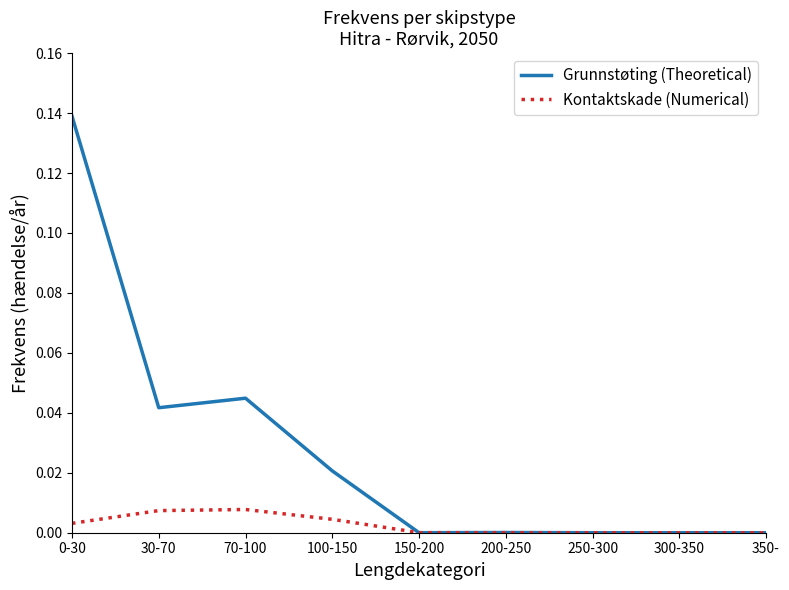

The Grunnstøting (Theoretical) series shows 0.0 at 250-300. True or false?

True